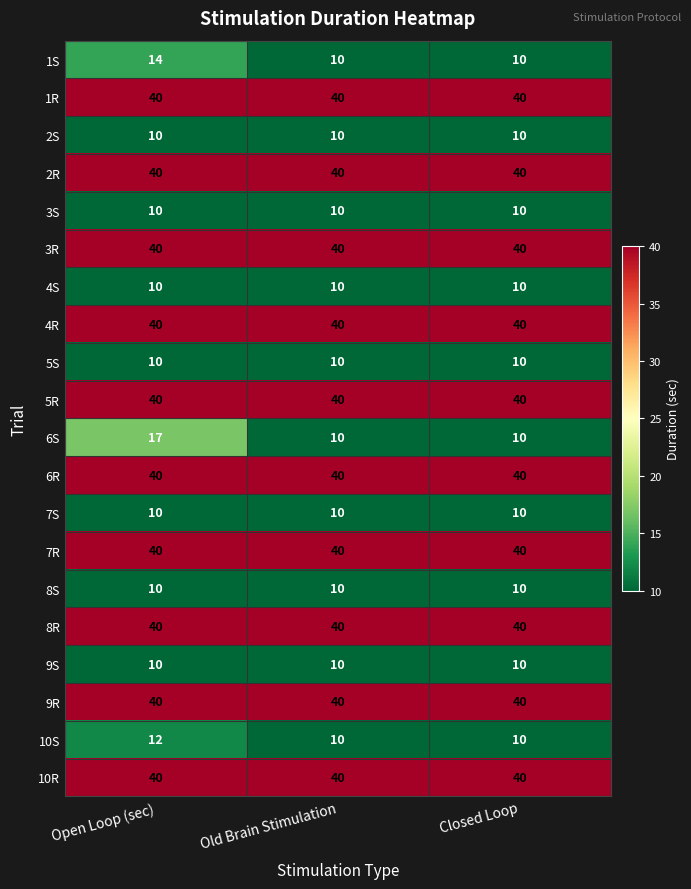

Is it true that 1S equals 16 at Closed Loop?

False